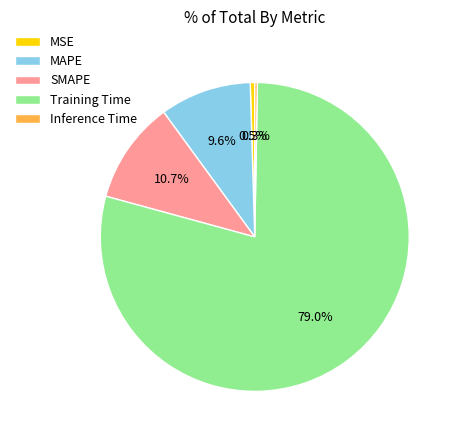

Which slice is the largest?

Training Time